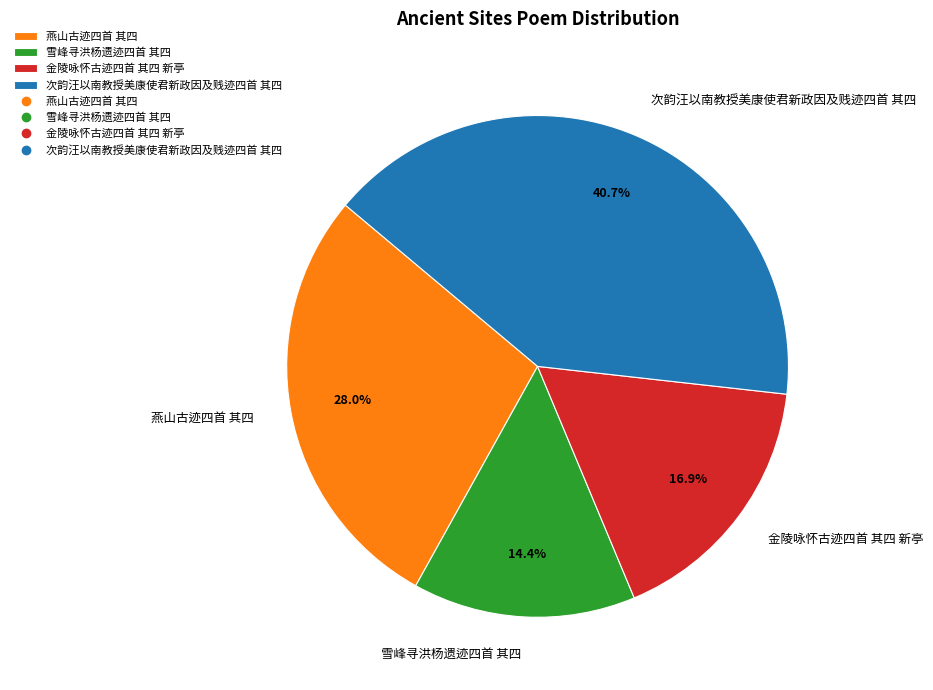

To the nearest percent, what is the average slice percentage?

25%